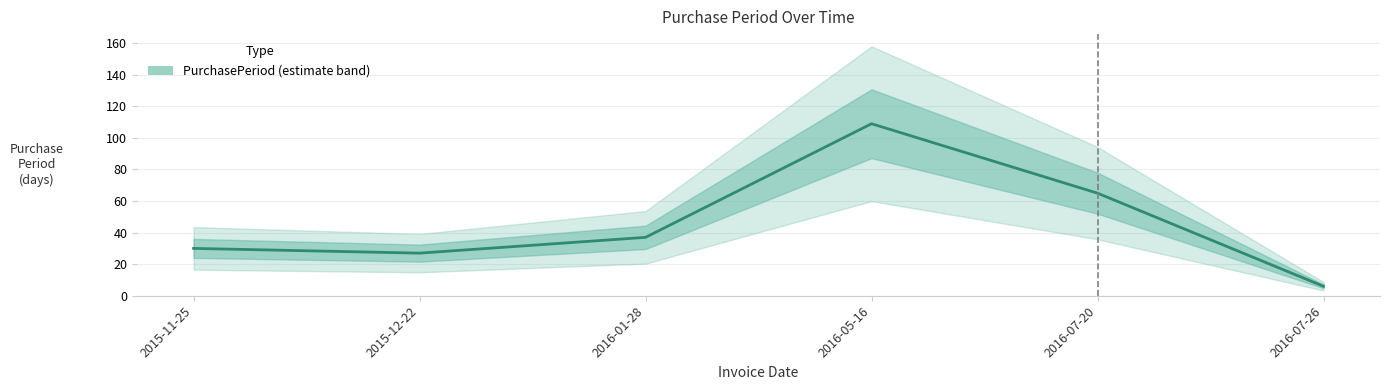

How many points are lower than both their immediate neighbors (excluding endpoints)?

1